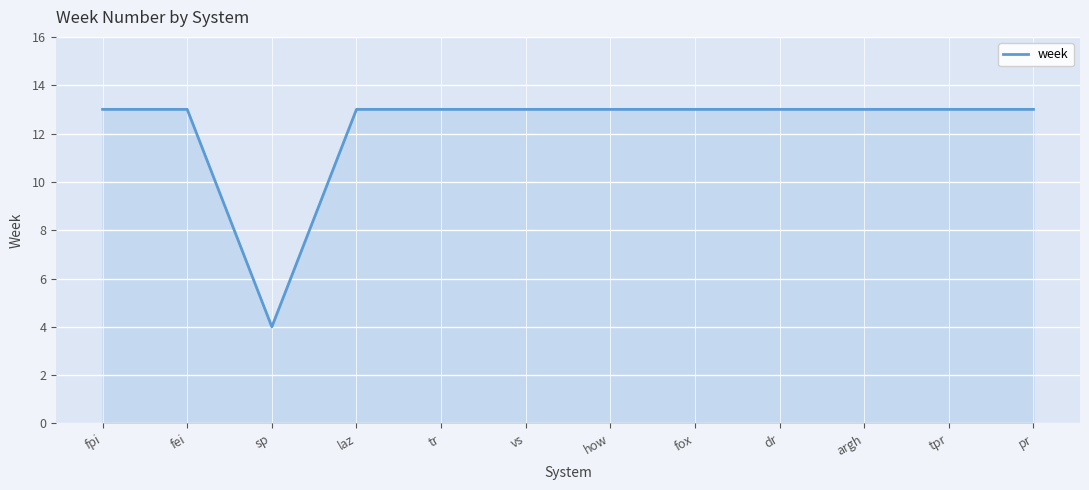

What position from the left is tpr?

11